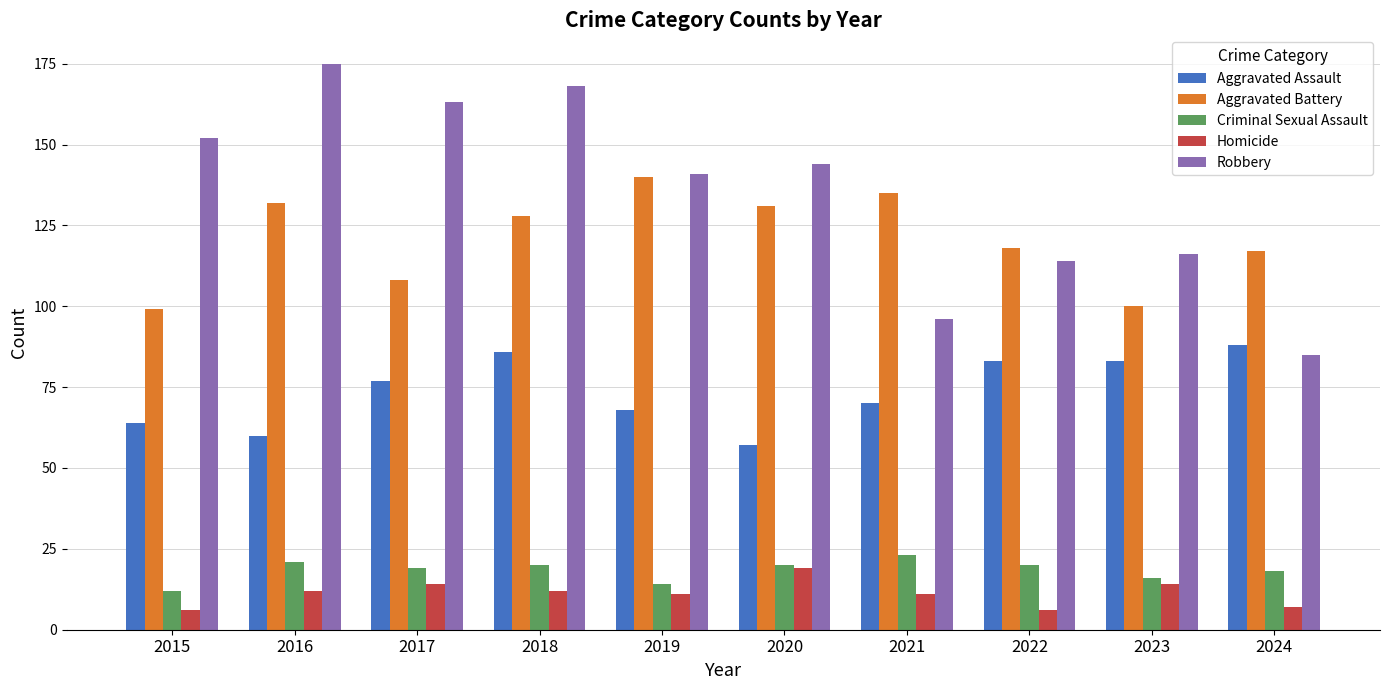

What are all the series names shown in the legend?

Aggravated Assault, Aggravated Battery, Criminal Sexual Assault, Homicide, Robbery